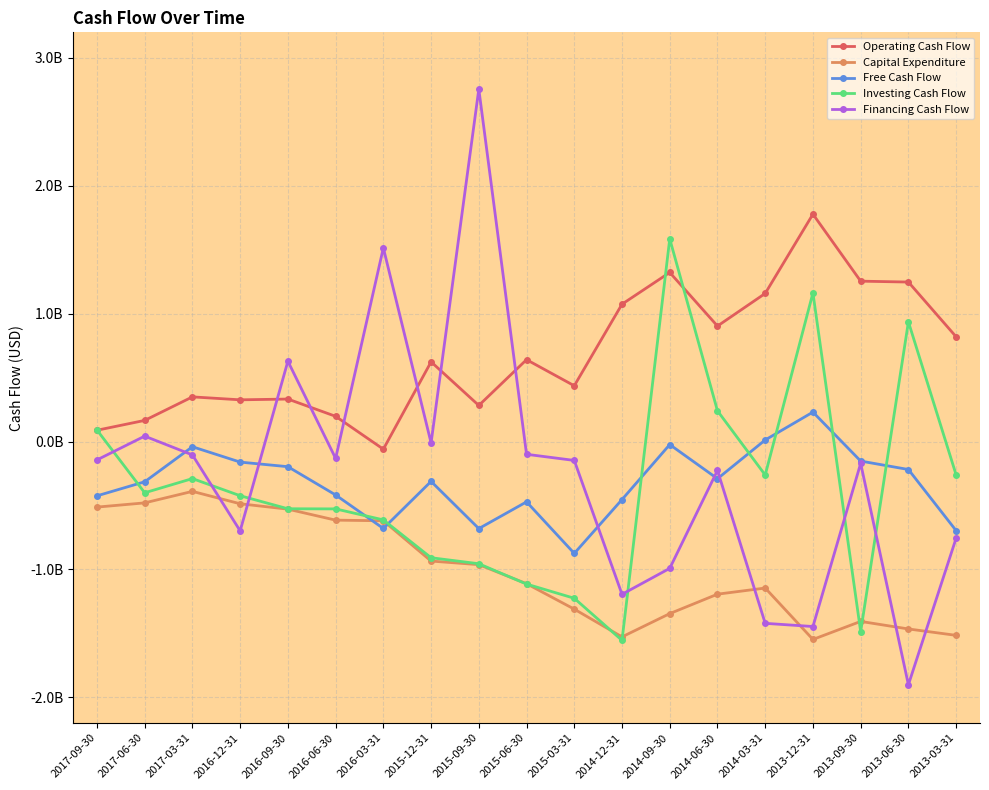

What is the label of the 1st point from the left?

2017-09-30